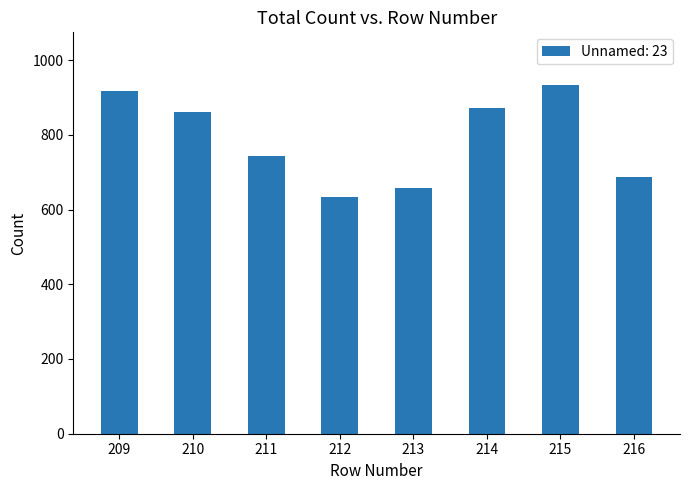

How many data points does each series have?

8